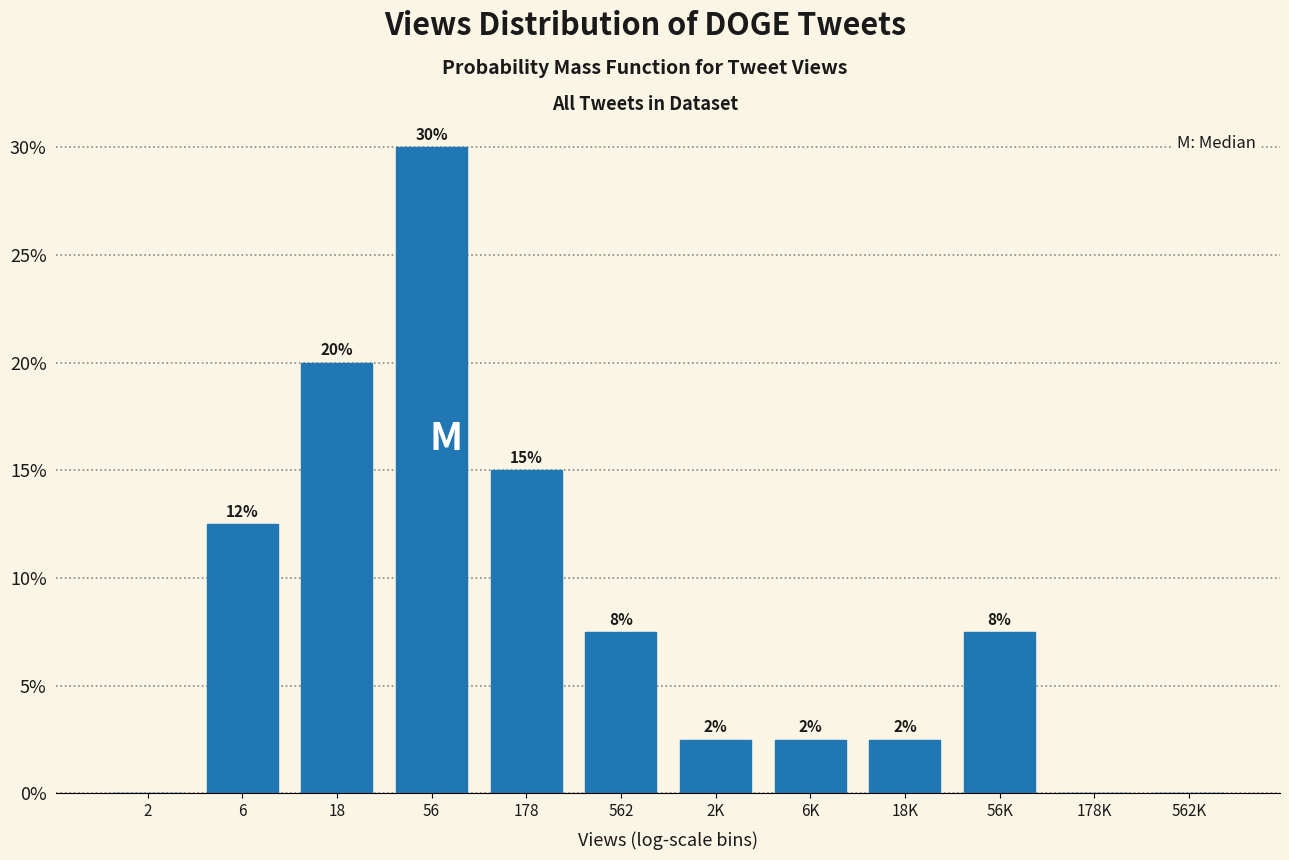

Are the bars horizontal?

No